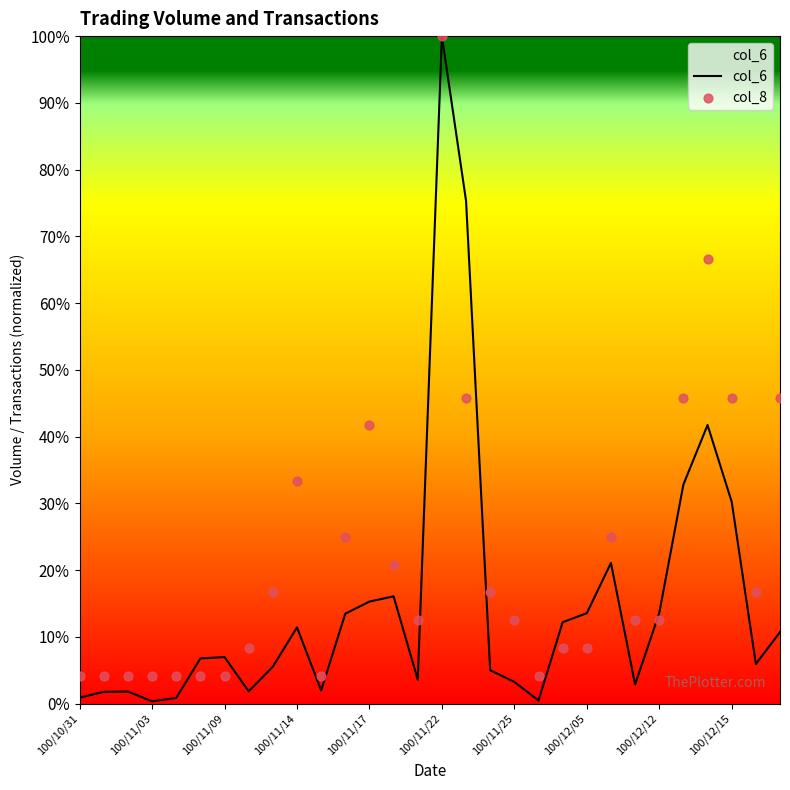

Which series contains the lowest Y value?

col_6